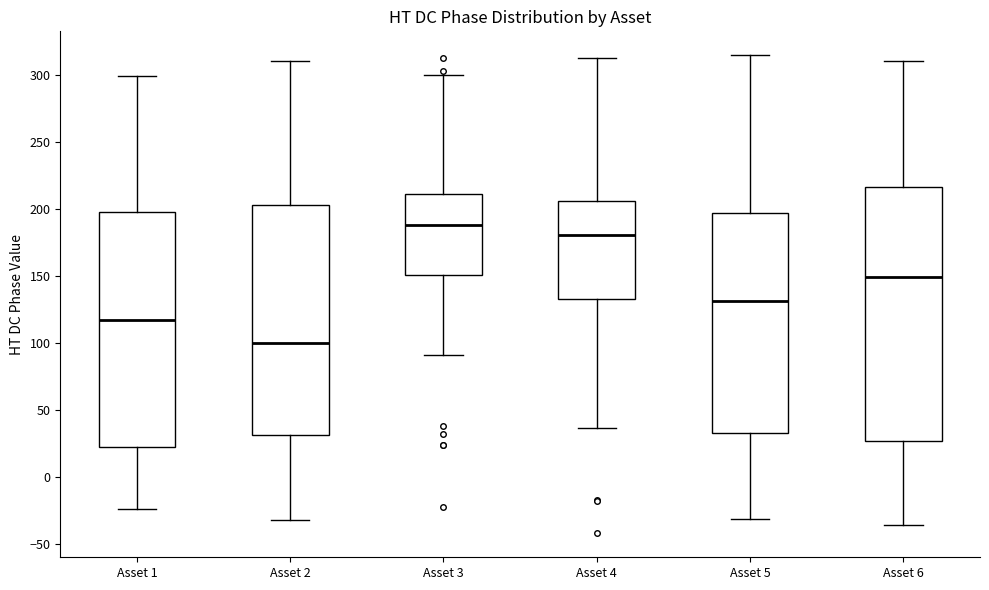

Which box's median line is the lowest?

Asset 2